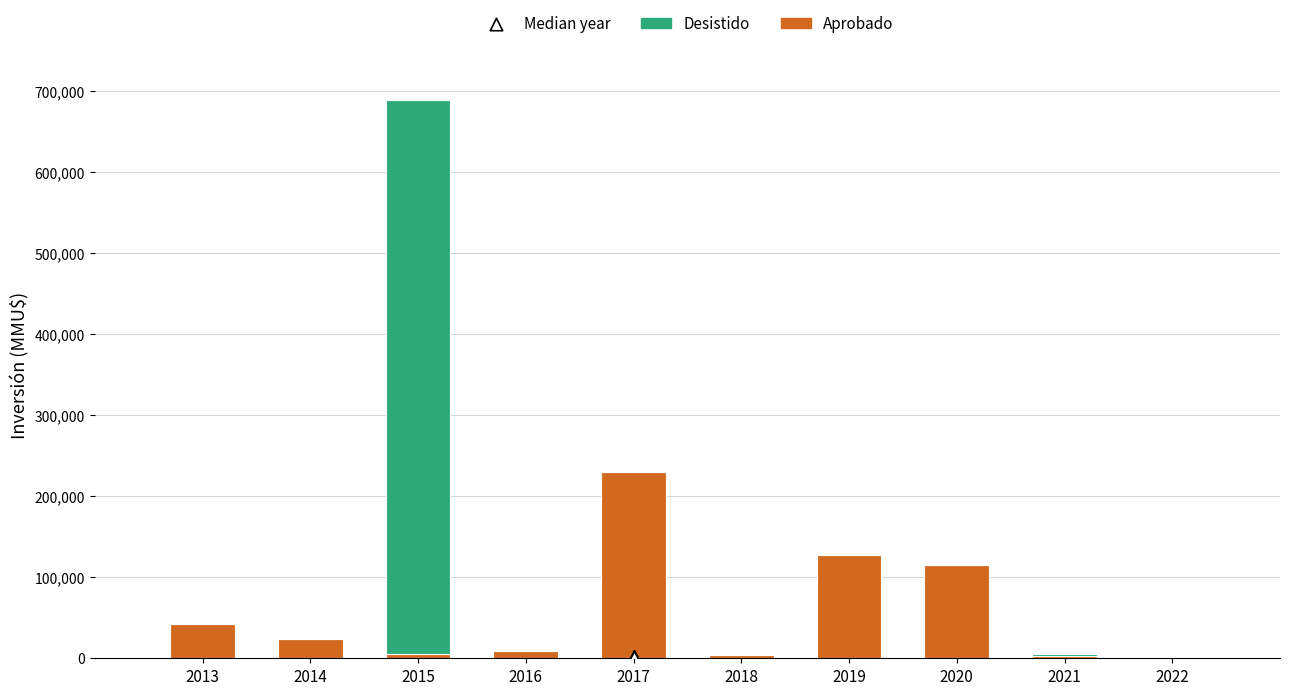

Which series contains the highest Y value?

Desistido